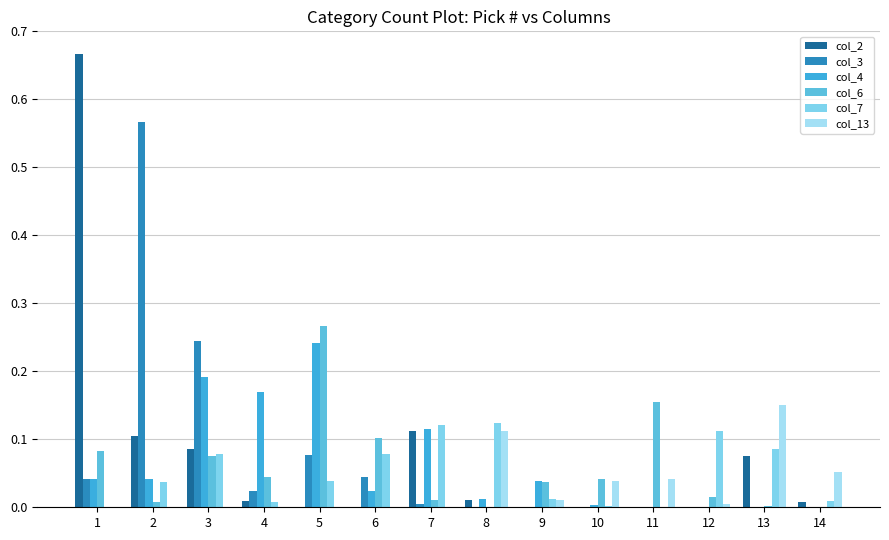

The value of col_4 at 10 is 0.0. True or false?

False